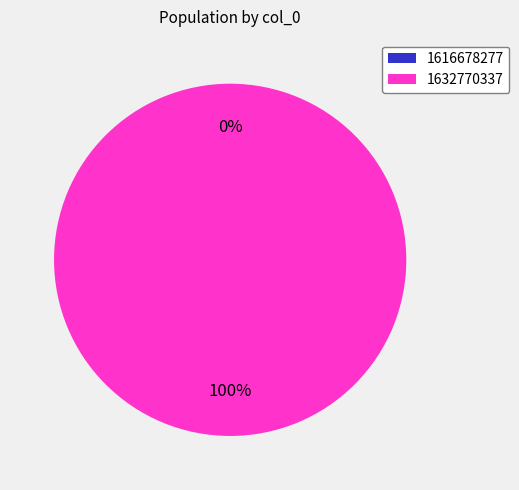

Rank the categories by value from highest to lowest.

1632770337, 1616678277